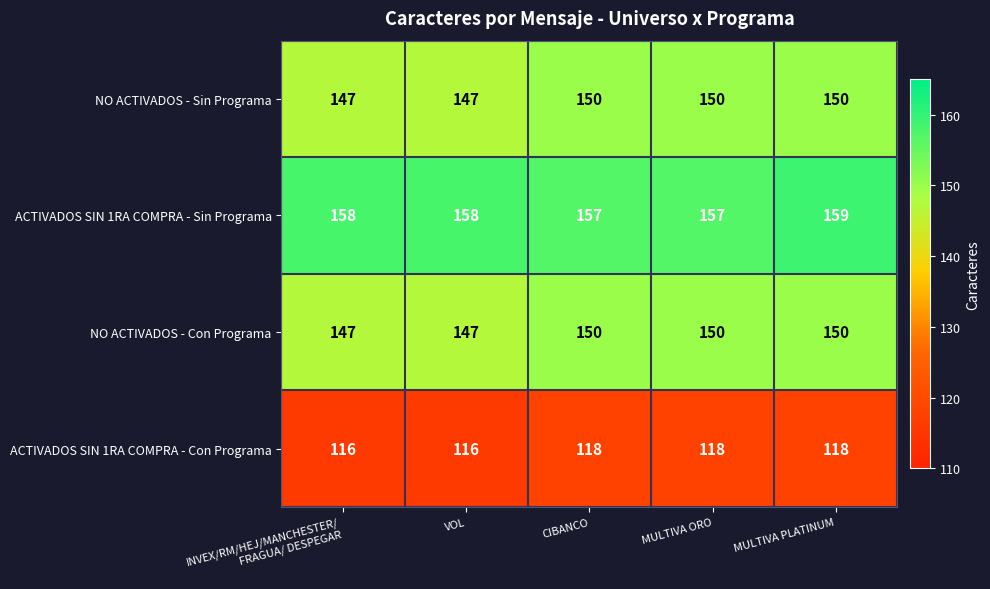

Reading left to right, list all the values displayed in this chart.

NO ACTIVADOS - Sin Programa: 147	147	150	150	150
ACTIVADOS SIN 1RA COMPRA - Sin Programa: 158	158	157	157	159
NO ACTIVADOS - Con Programa: 147	147	150	150	150
ACTIVADOS SIN 1RA COMPRA - Con Programa: 116	116	118	118	118